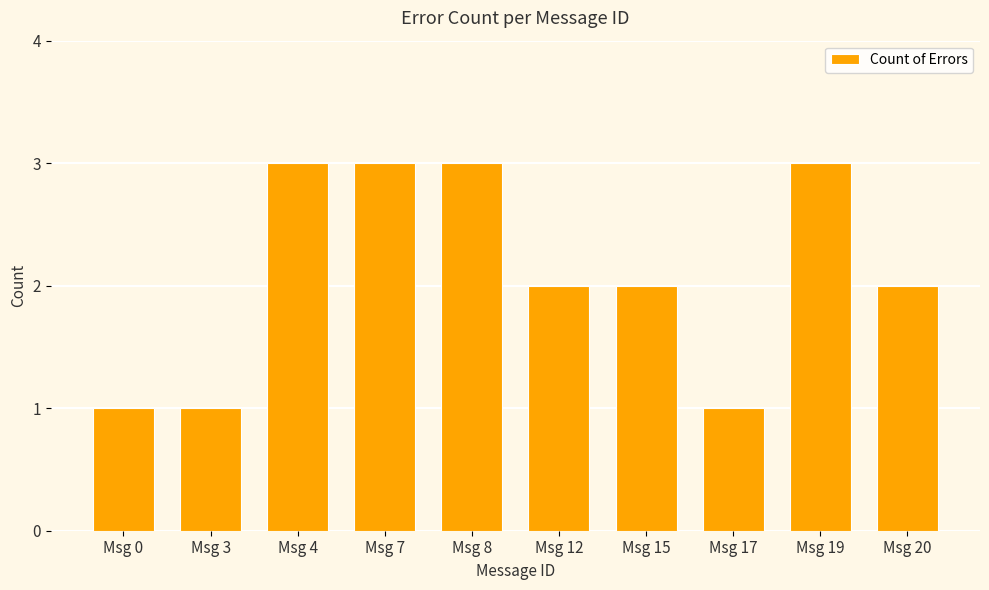

What is the value of the 1st bar from the left?

1